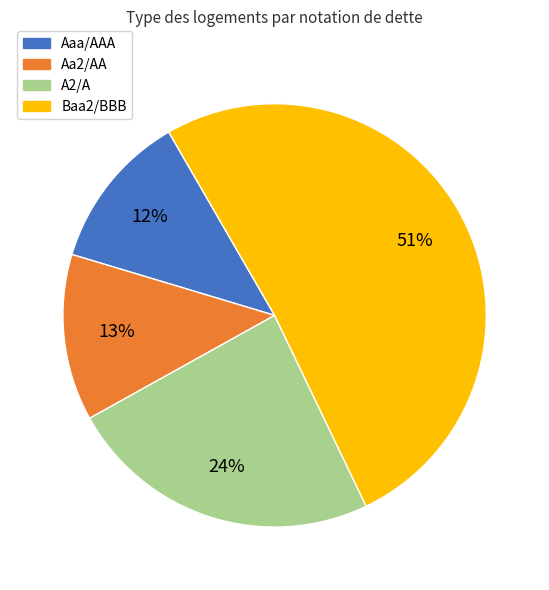

To the nearest percent, what is the combined percentage of Aaa/AAA and A2/A?

36%